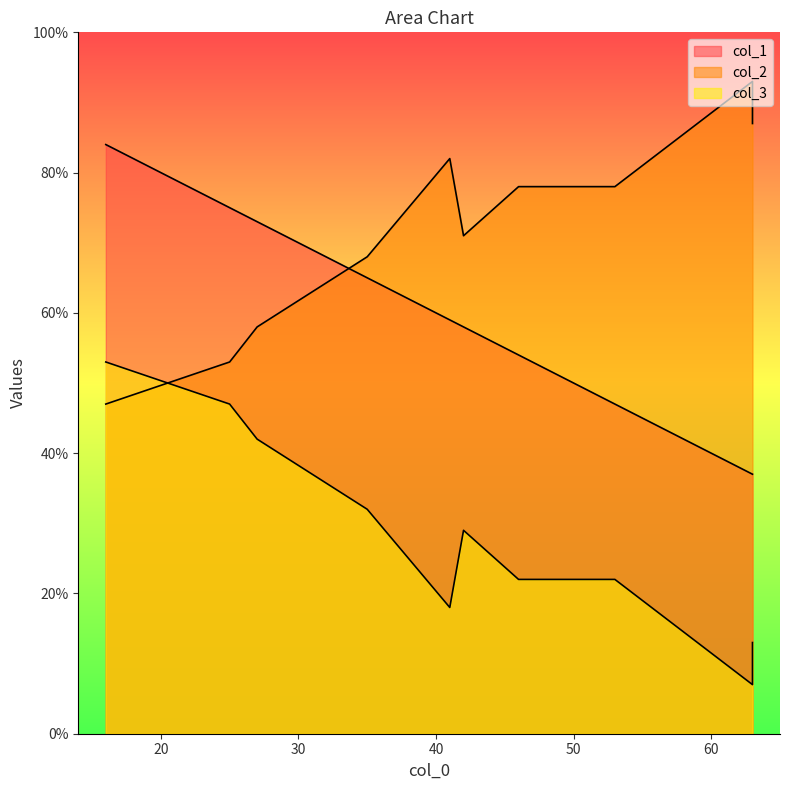

True or false: col_2 has a value of 31 at 16.

False